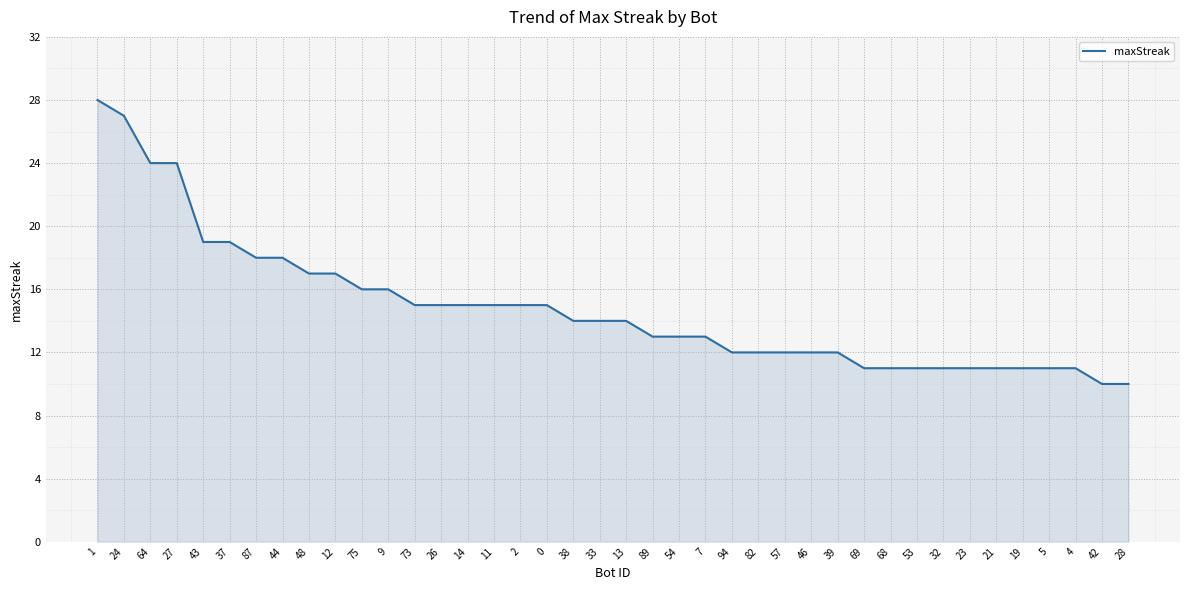

True or false: the data shows 6 at 32.

False